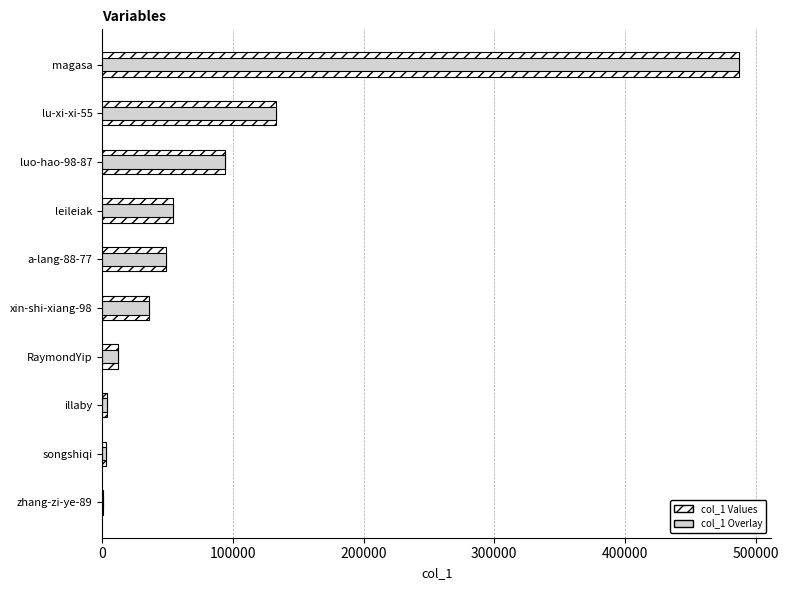

The value of col_1 (overlay) at a-lang-88-77 is 27983. True or false?

False